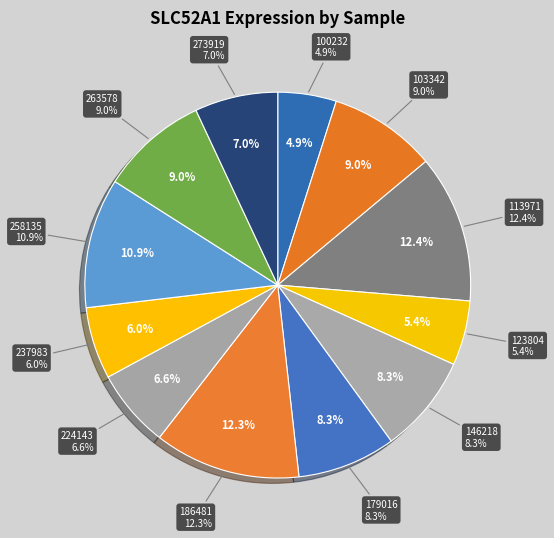

Which category has the biggest portion of the pie?

113971